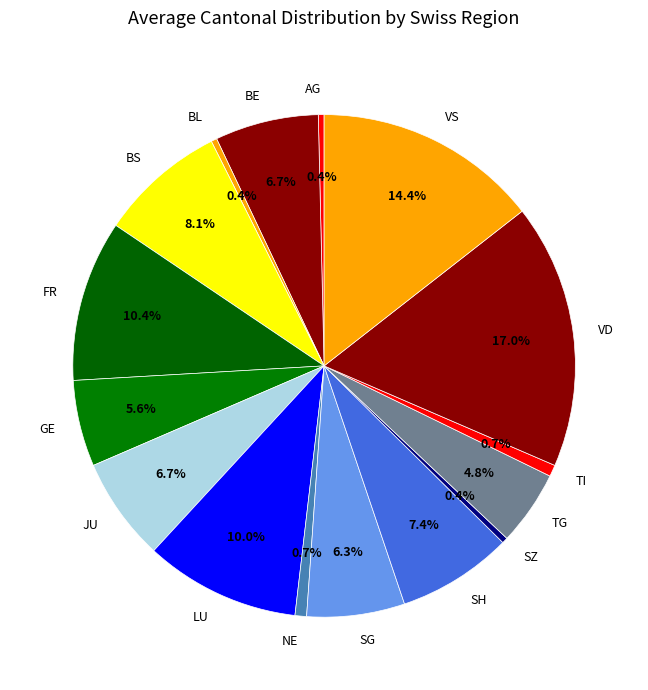

To the nearest percent, what is the difference between the BS and FR slice percentages?

2%